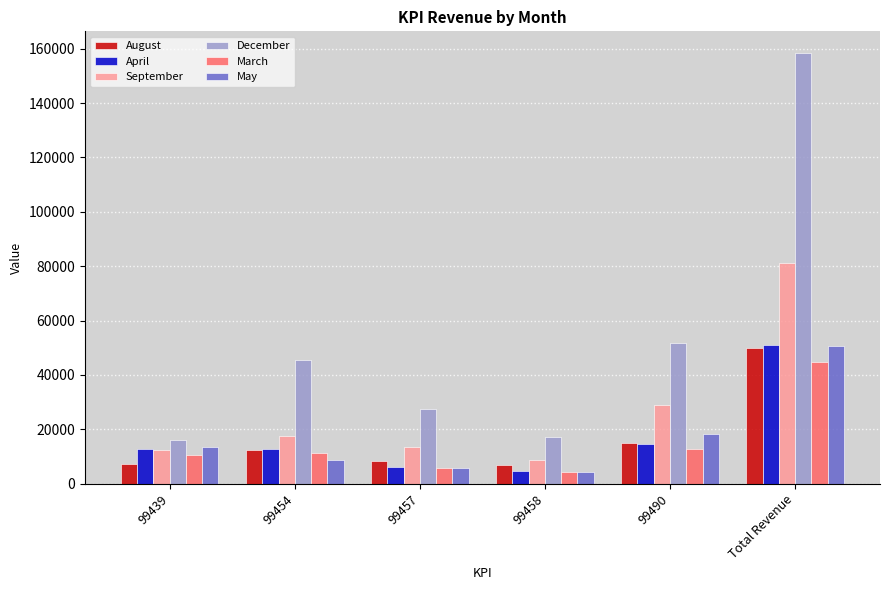

At which category is the sum across all series the highest?

Total Revenue